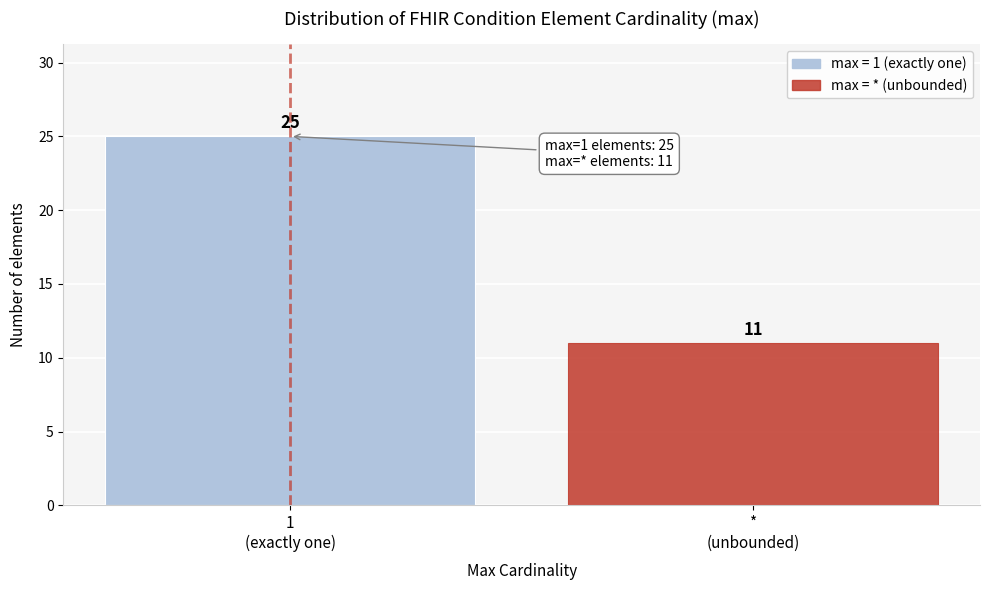

Reading right to left, what are all the values shown in this chart?

11	25